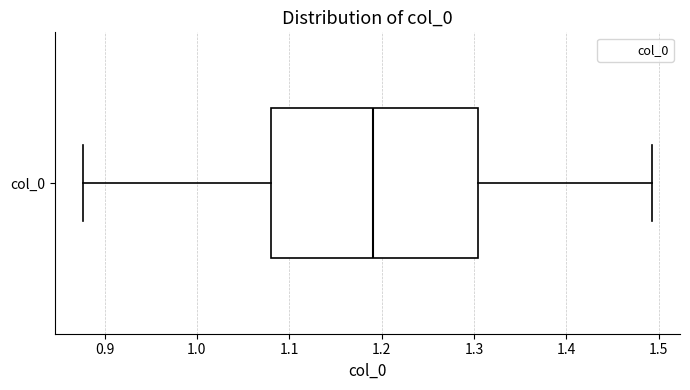

Read this box plot against the x-axis: the position of the median line, the range covered by the box, and the ends of both whiskers. The values are not printed on the chart, so give them approximately, as read against the axis.

median 1.19, box 1.08 to 1.30, whiskers 0.88 to 1.49